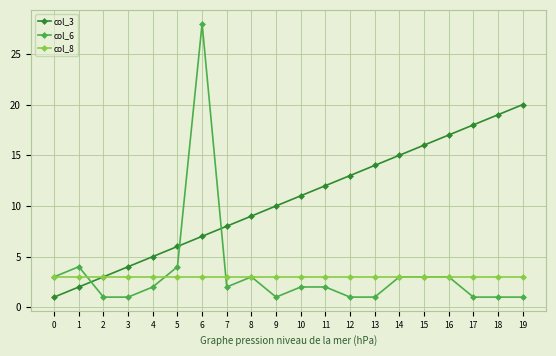

What is the sum of the col_3 values at 12 and 17?

31